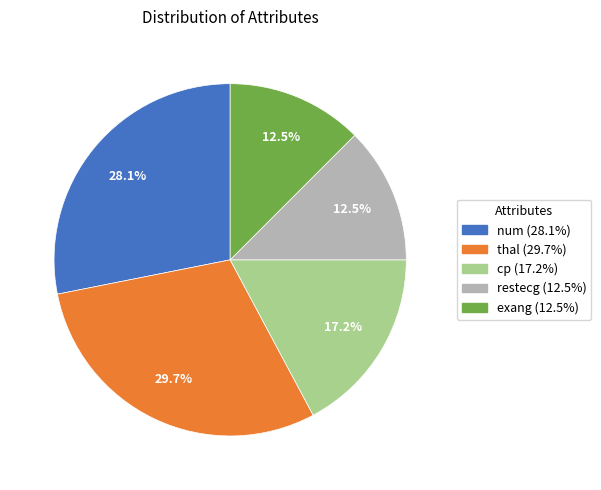

Does any single category account for the majority?

No